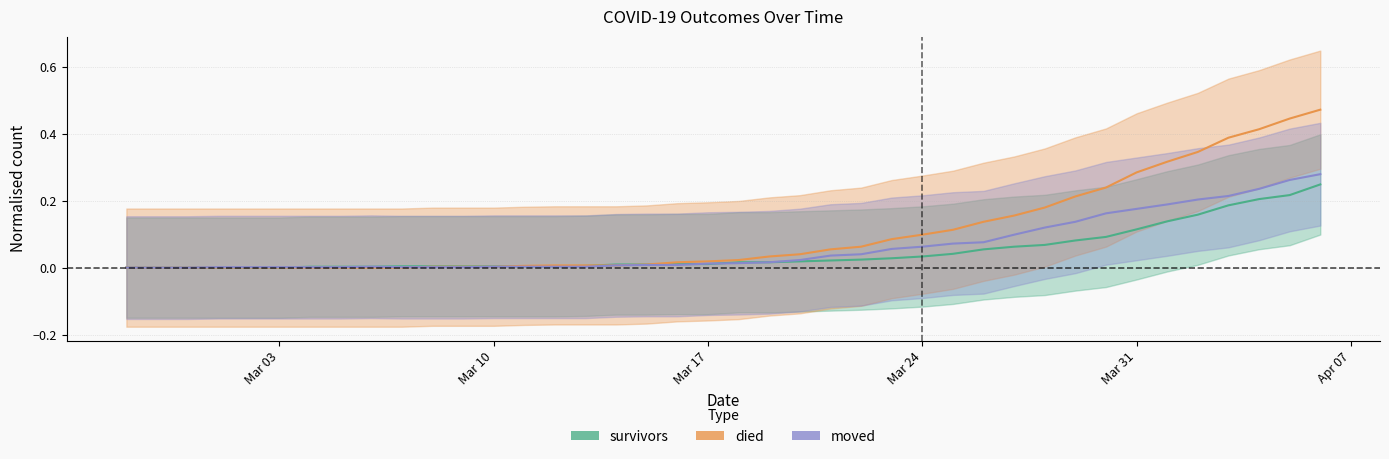

Between 2020-03-09 and 2020-03-14, which is larger?

2020-03-14